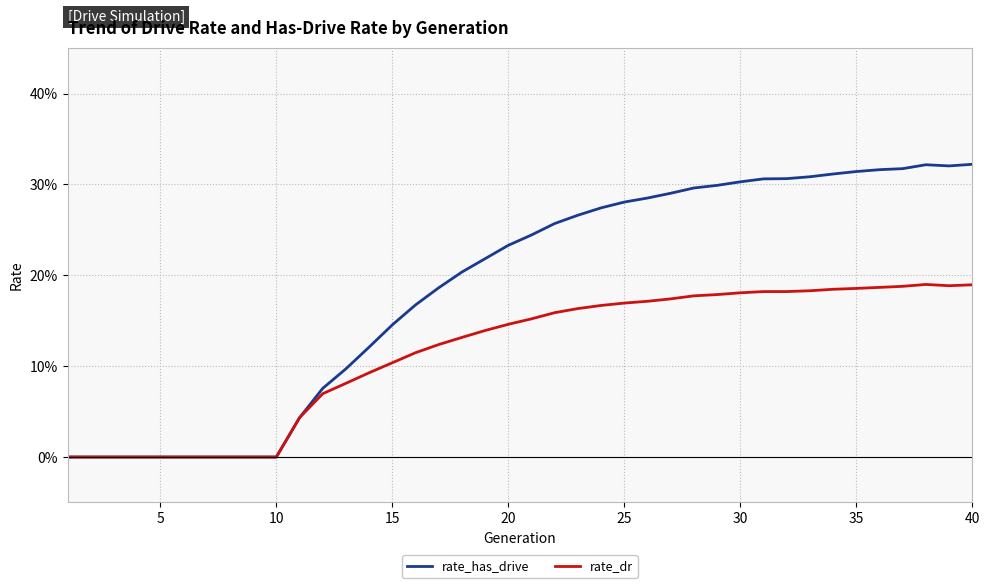

Does the chart have visible grid lines?

Yes